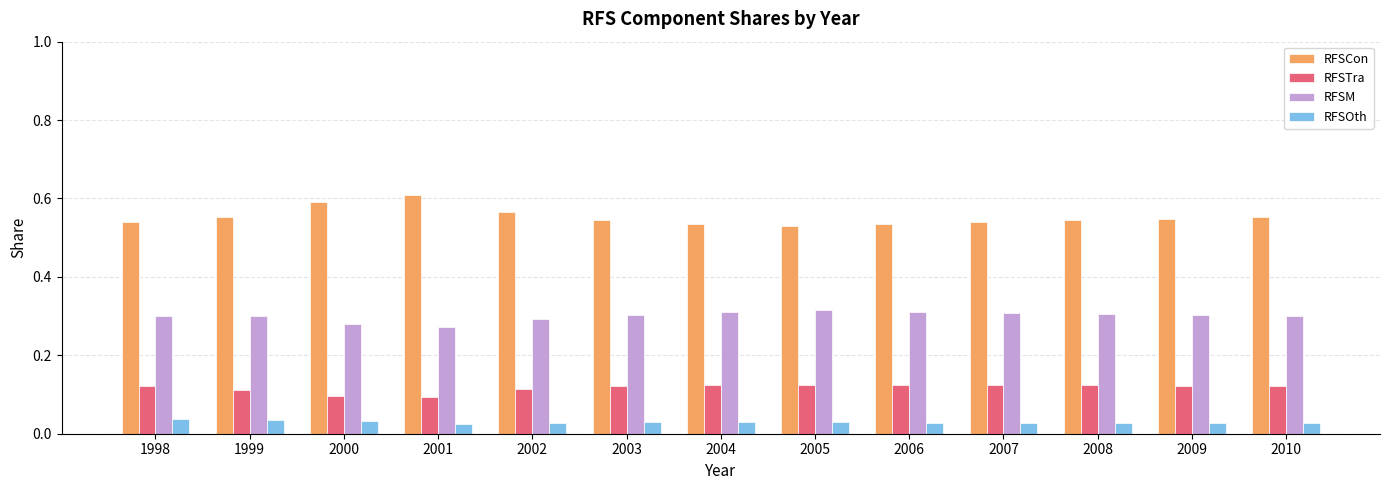

What is the sum of all RFSTra values?

1.5